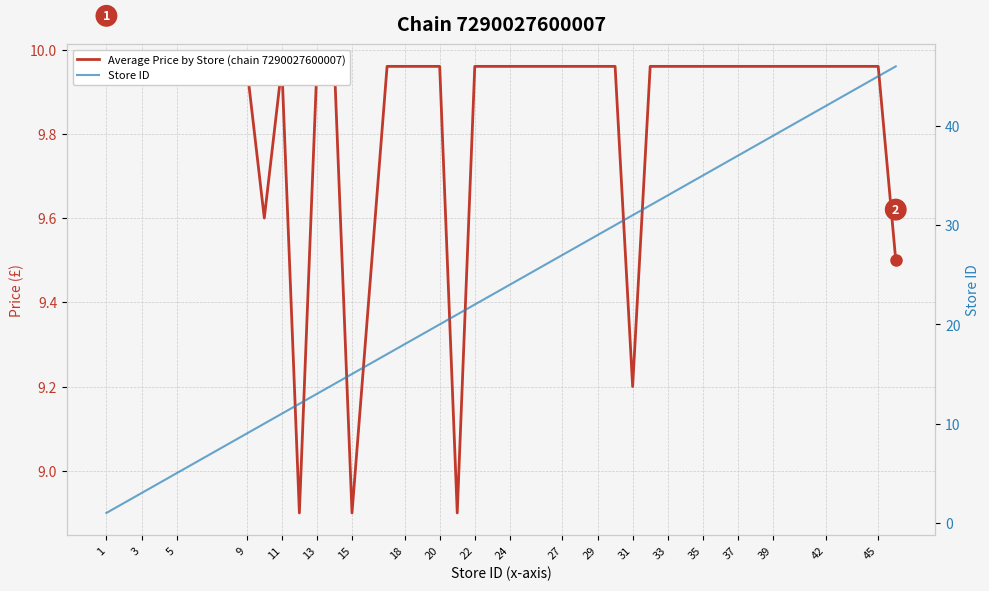

How many categories are shown in the chart?

40